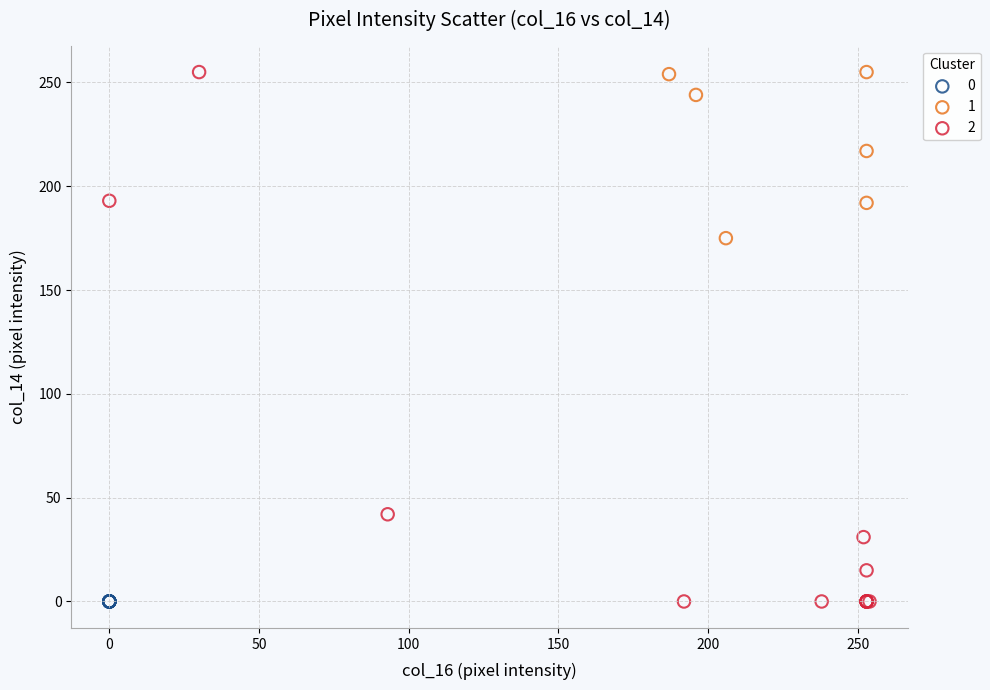

What are all the series names shown in the legend?

0, 1, 2